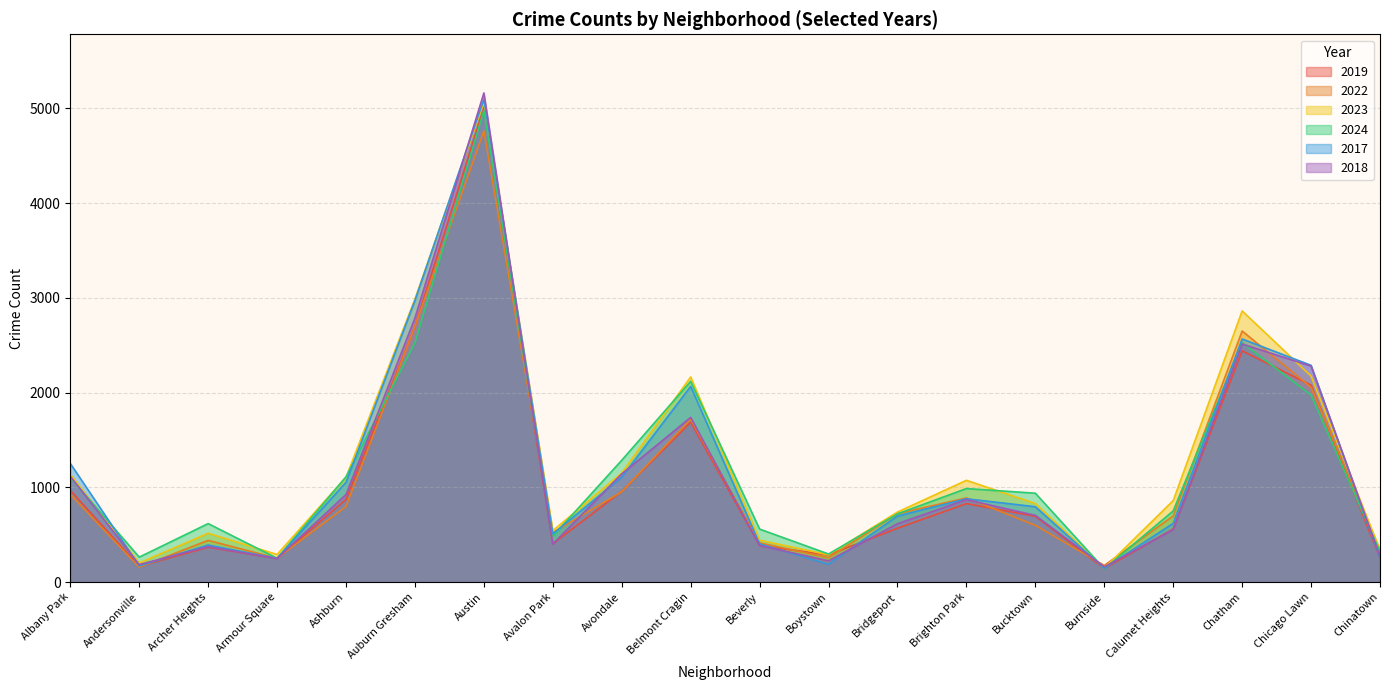

After their last crossing, which series has the higher values: 2019 or 2024?

2024